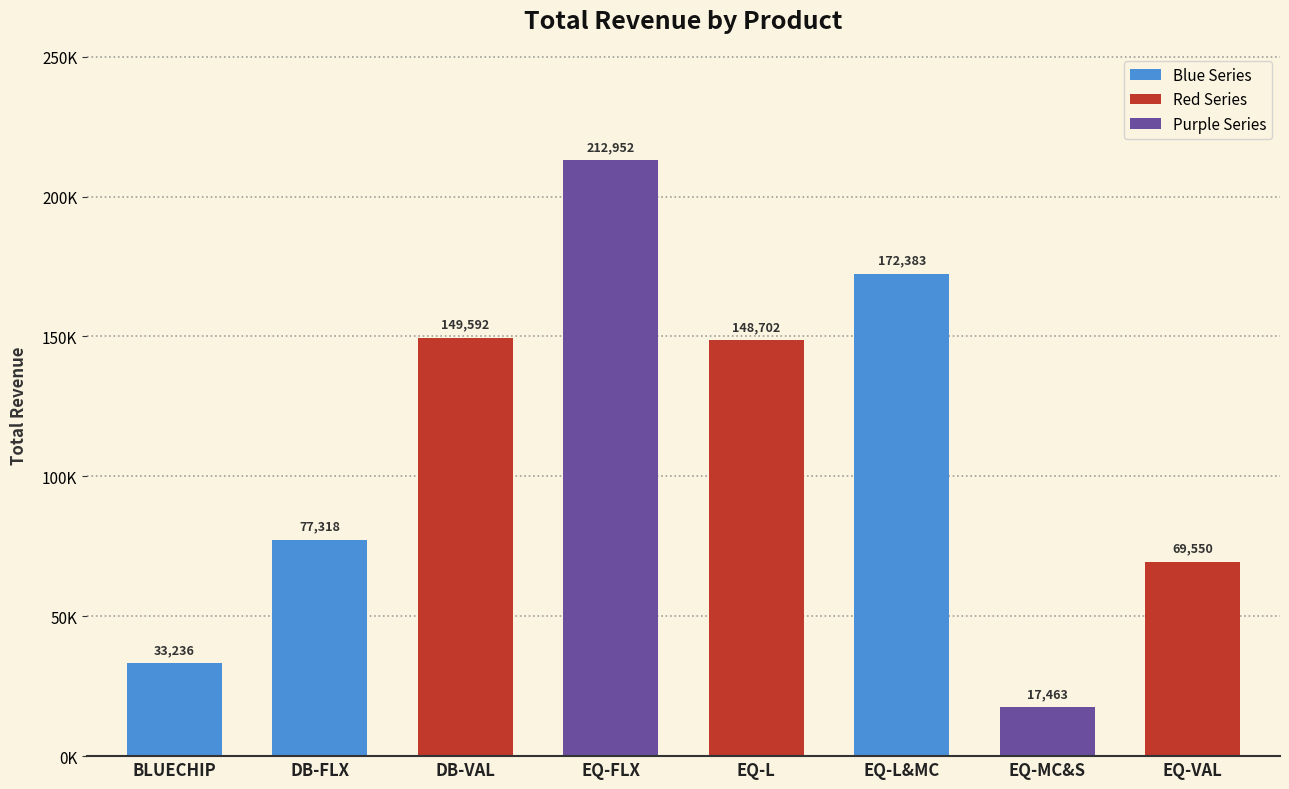

What is the greatest value displayed?

212952.3